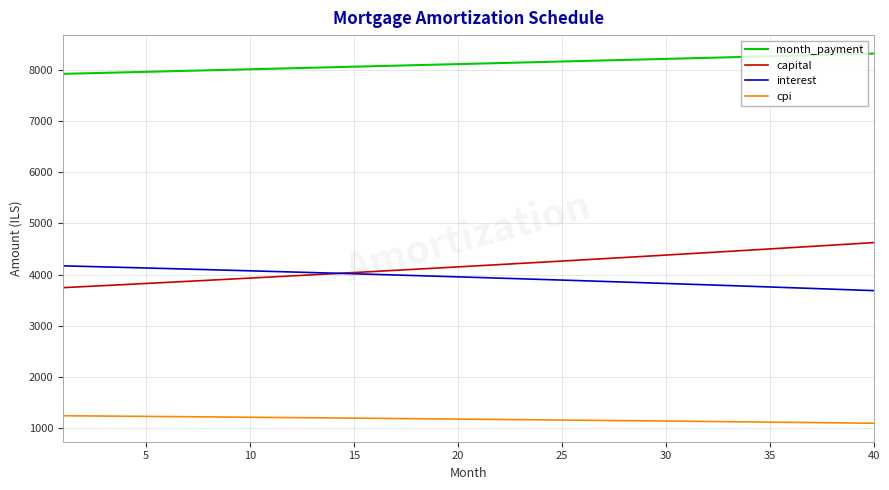

What is the difference between the second highest and minimum values in the interest series?

473.7